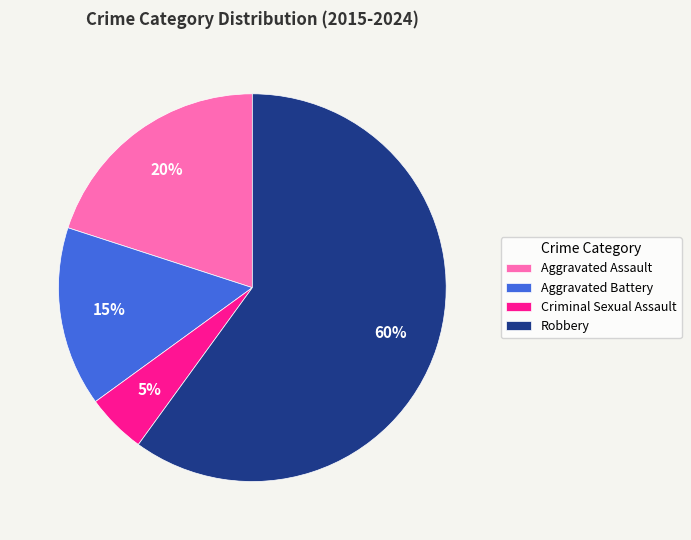

Combined, do Aggravated Battery and Criminal Sexual Assault account for over 50%?

No